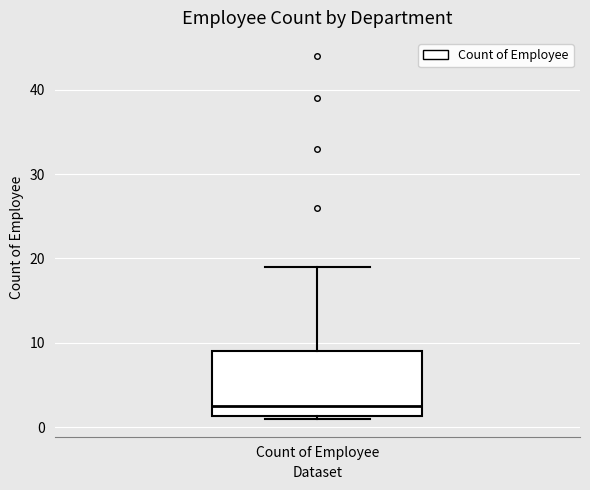

Transcribe this box plot: give where the median line is, the range the box spans, and where the two whiskers end, as read against the y-axis. The values are not printed on the chart, so give them approximately, as read against the axis.

median 3, box 1 to 9, whiskers 1 to 19